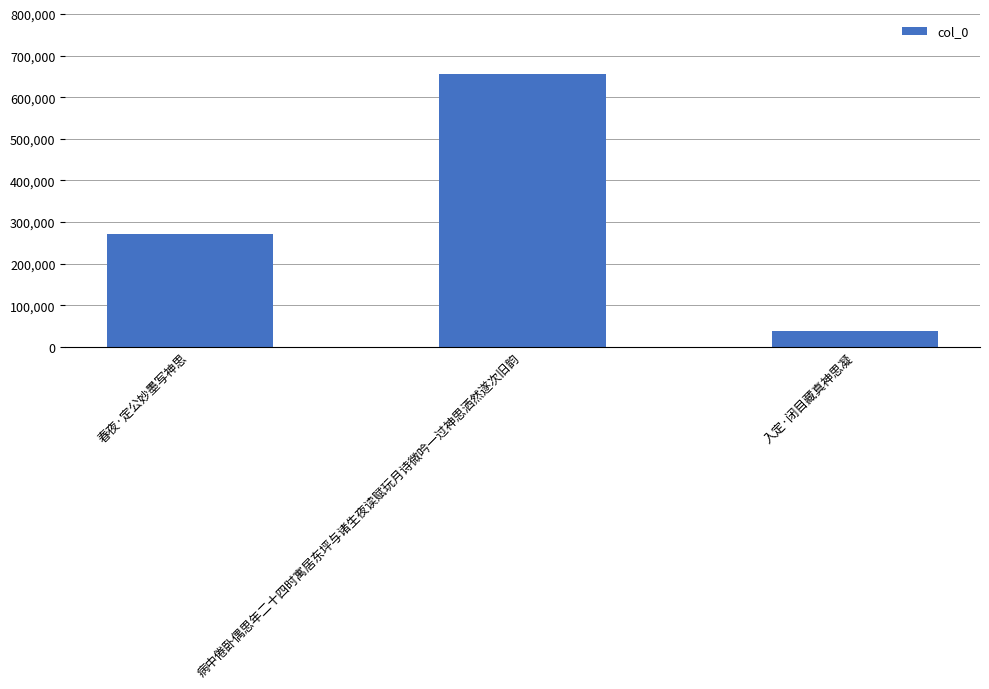

Where is the data nearest to the value 347302?

春夜·定公妙墨写神思